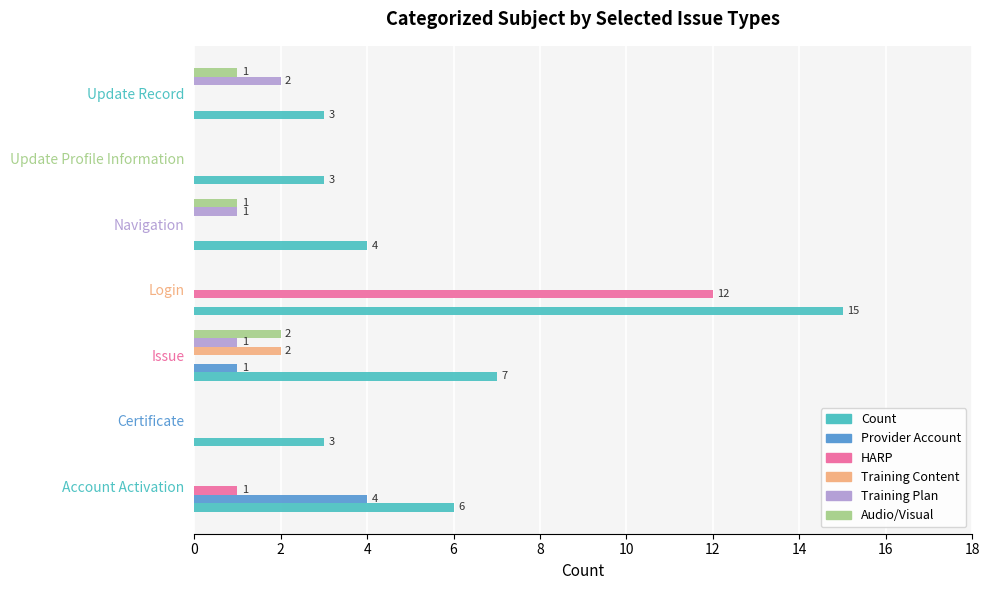

True or false: Training Plan has a value of 2 at Update Record.

True